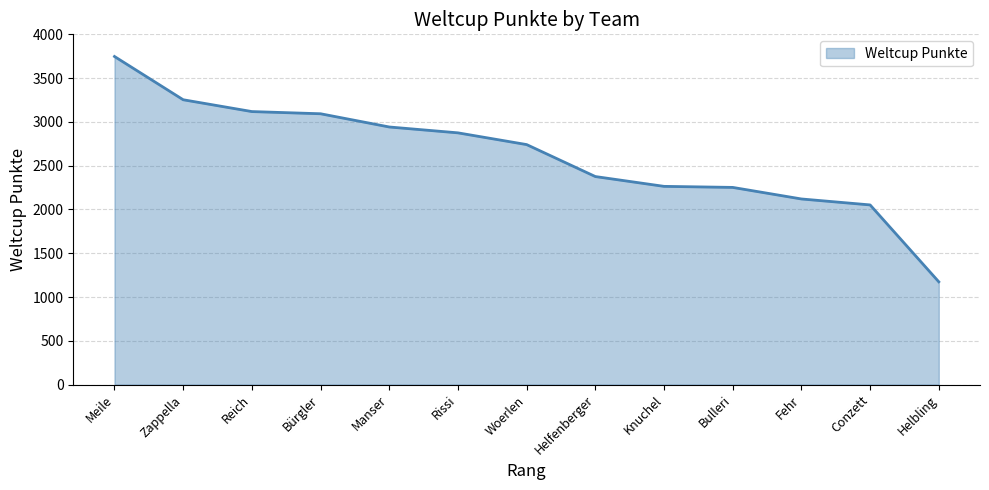

What is the difference between the maximum and minimum values?

2573